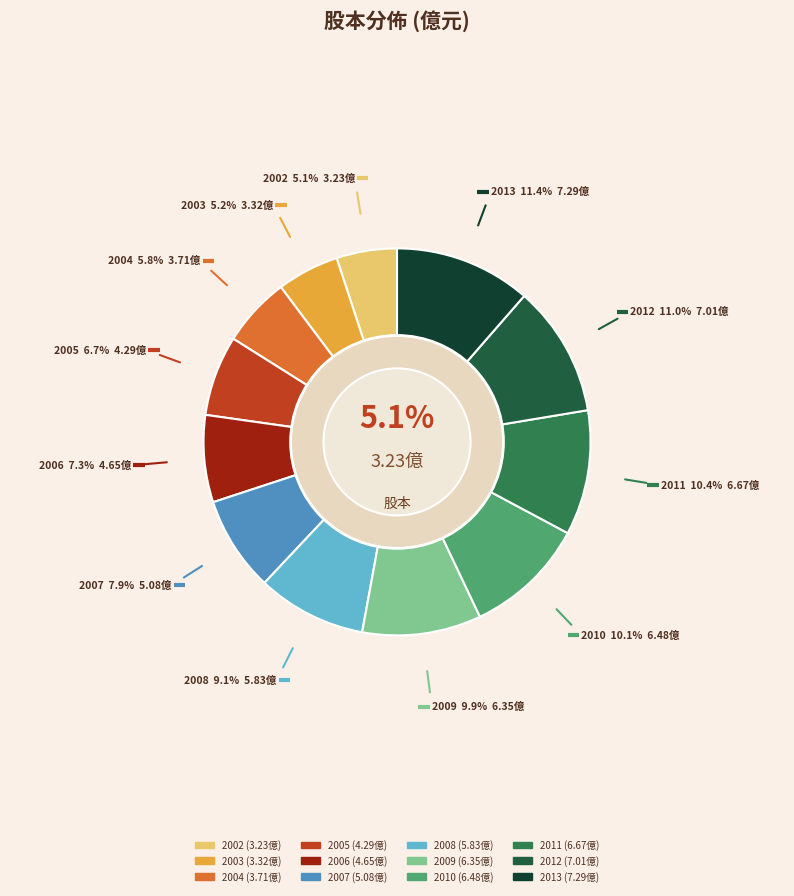

Is the sum of 2012 and 2010 greater than half?

No